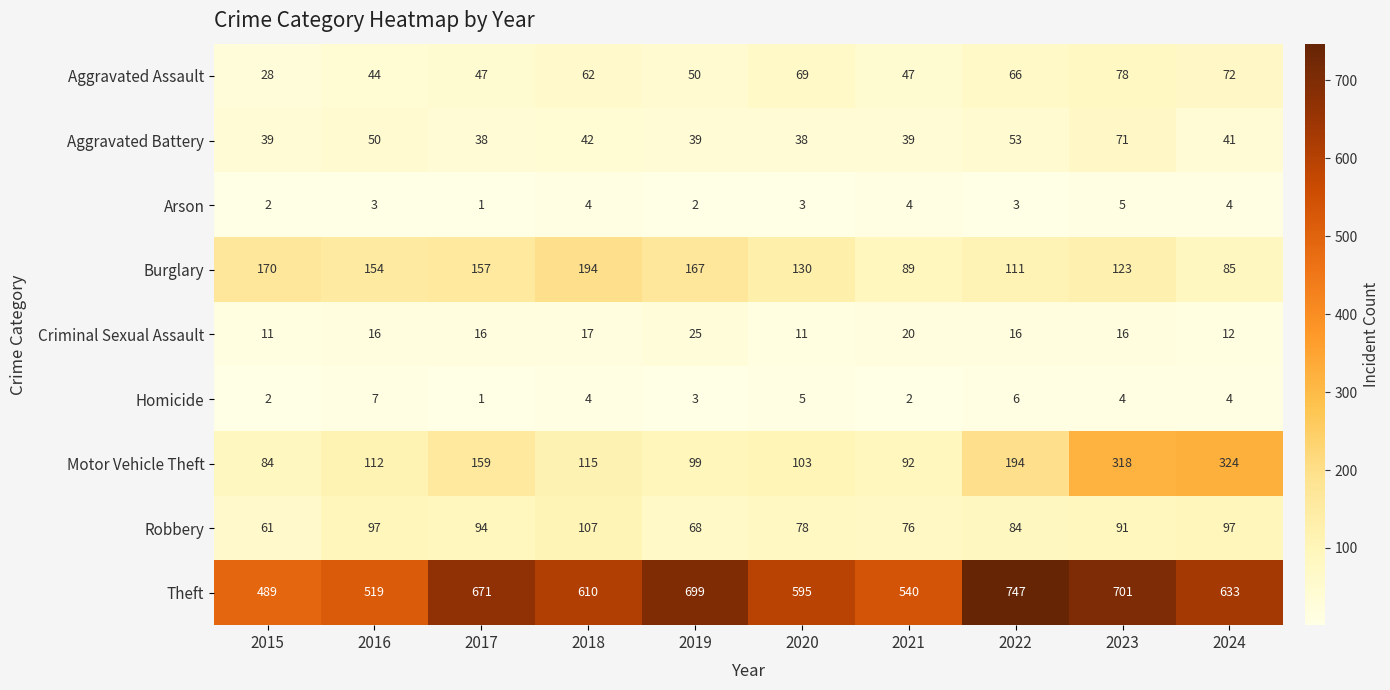

True or false: Homicide has a value of 6 at 2018.

False